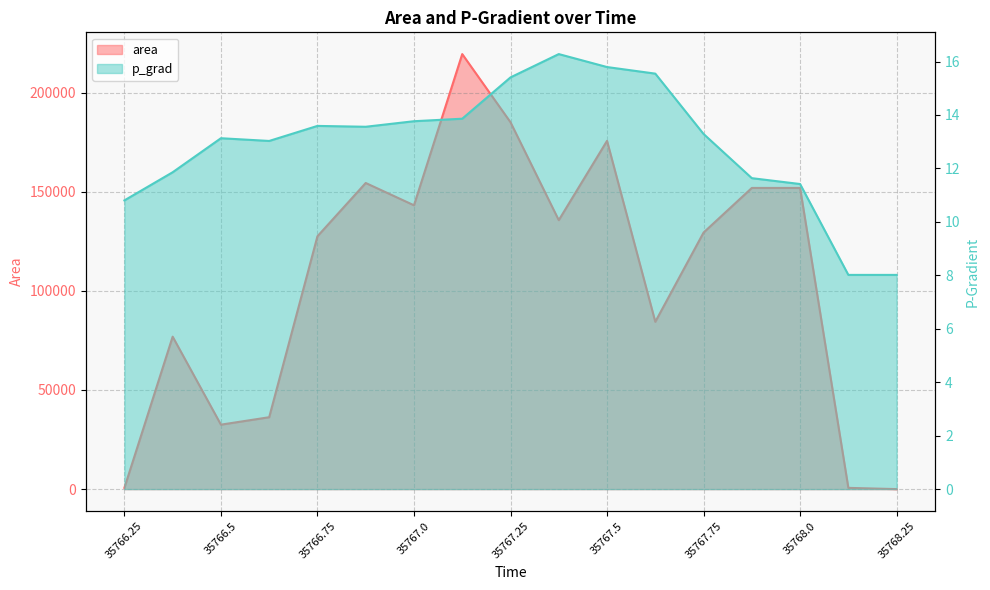

At which category is the sum across all series the highest?

35767.125